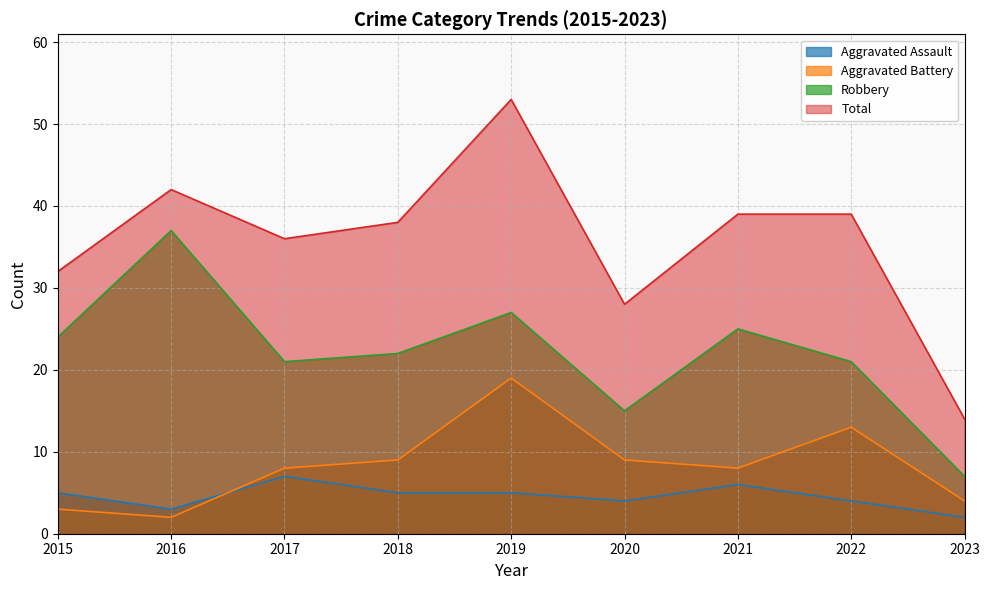

What are all the series names shown in the legend?

Aggravated Assault, Aggravated Battery, Robbery, Total